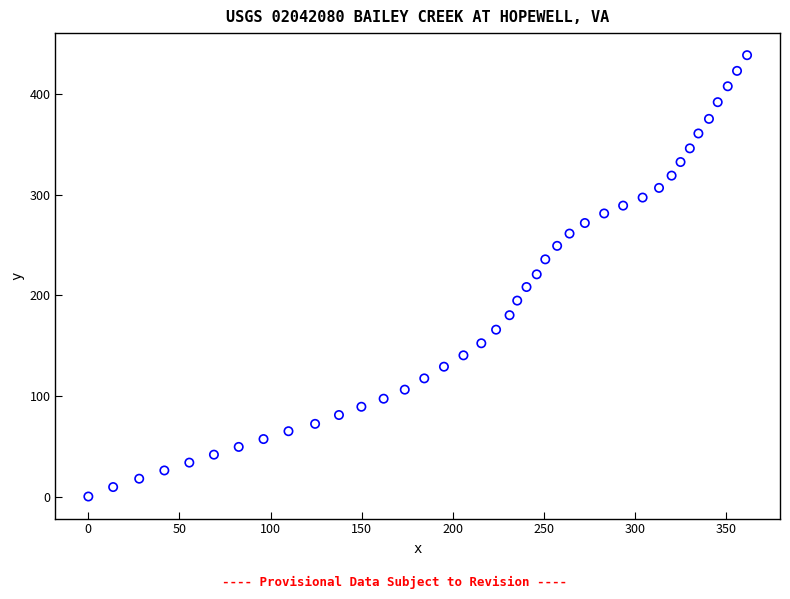

What is the range of Y values (max minus min)?

438.6